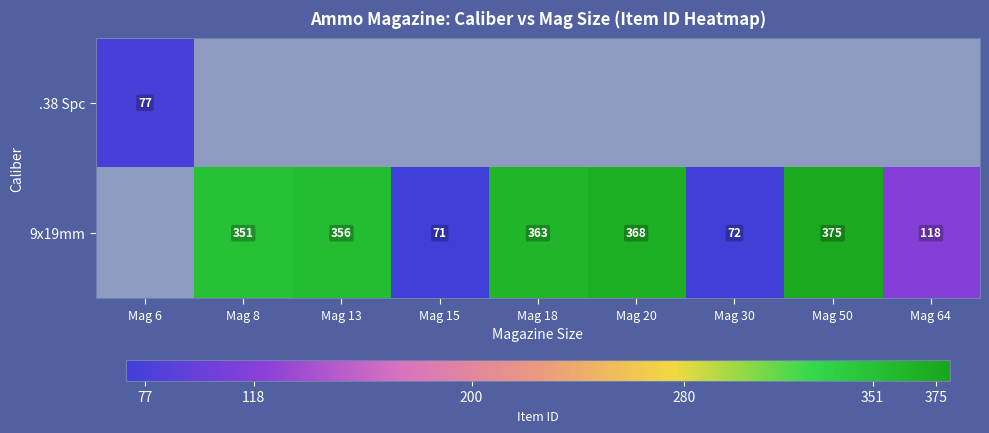

True or false: 9x19mm has a value of 500 at Mag 13.

False